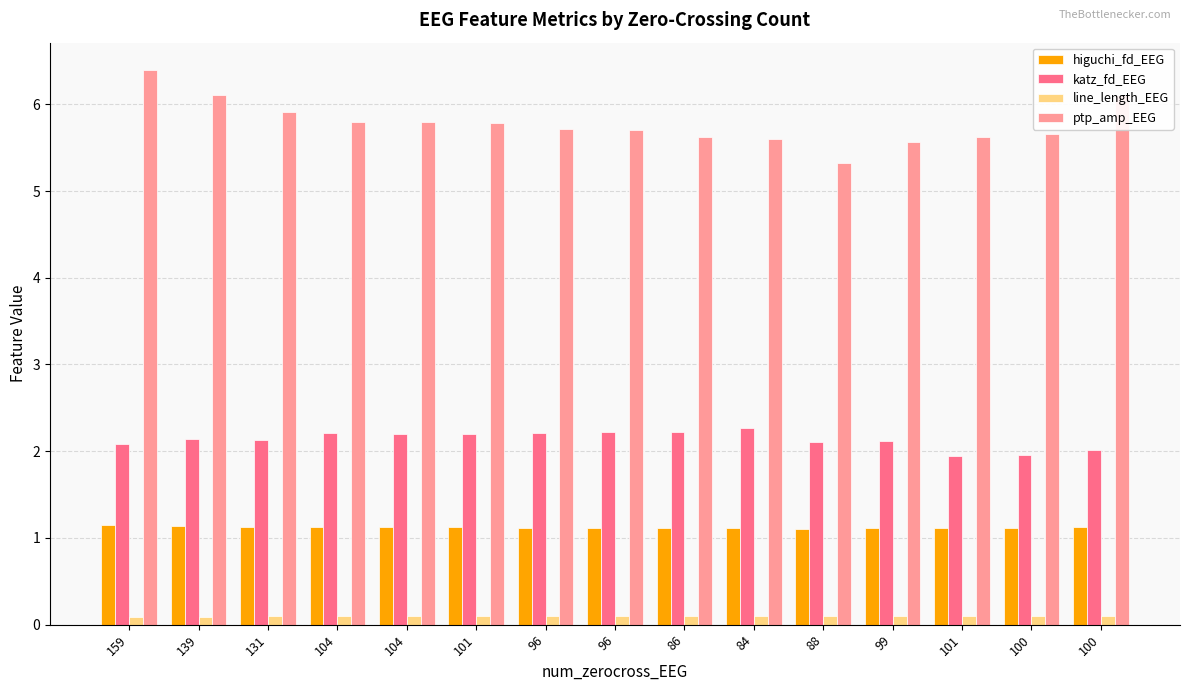

Which series has the widest spread of values?

ptp_amp_EEG